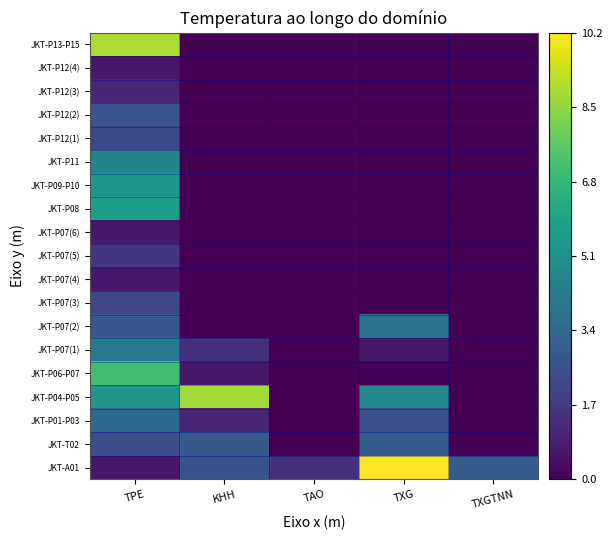

Reading right to left, list all the values displayed in this chart.

JKT-A01: TXGTNN=3.0	TXG=10.2	TAO=1.4	KHH=2.6	TPE=0.7
JKT-T02: TXGTNN=0.0	TXG=3.0	TAO=0.0	KHH=2.8	TPE=2.4
JKT-P01-P03: TXGTNN=0.0	TXG=2.5	TAO=0.0	KHH=1.1	TPE=3.4
JKT-P04-P05: TXGTNN=0.0	TXG=4.8	TAO=0.0	KHH=8.8	TPE=5.3
JKT-P06-P07: TXGTNN=0.0	TXG=0.1	TAO=0.0	KHH=0.7	TPE=7.1
JKT-P07(1): TXGTNN=0.0	TXG=0.7	TAO=0.0	KHH=1.4	TPE=4.2
JKT-P07(2): TXGTNN=0.0	TXG=3.9	TAO=0.0	KHH=0.0	TPE=2.8
JKT-P07(3): TXGTNN=0.0	TXG=0.0	TAO=0.0	KHH=0.0	TPE=2.2
JKT-P07(4): TXGTNN=0.0	TXG=0.0	TAO=0.0	KHH=0.0	TPE=0.7
JKT-P07(5): TXGTNN=0.0	TXG=0.0	TAO=0.0	KHH=0.0	TPE=1.6
JKT-P07(6): TXGTNN=0.0	TXG=0.0	TAO=0.0	KHH=0.0	TPE=0.7
JKT-P08: TXGTNN=0.0	TXG=0.0	TAO=0.0	KHH=0.0	TPE=5.7
JKT-P09-P10: TXGTNN=0.0	TXG=0.0	TAO=0.0	KHH=0.0	TPE=5.4
JKT-P11: TXGTNN=0.0	TXG=0.0	TAO=0.0	KHH=0.0	TPE=4.7
JKT-P12(1): TXGTNN=0.0	TXG=0.0	TAO=0.0	KHH=0.0	TPE=2.2
JKT-P12(2): TXGTNN=0.0	TXG=0.0	TAO=0.0	KHH=0.0	TPE=2.7
JKT-P12(3): TXGTNN=0.0	TXG=0.0	TAO=0.0	KHH=0.0	TPE=1.1
JKT-P12(4): TXGTNN=0.0	TXG=0.0	TAO=0.0	KHH=0.0	TPE=0.7
JKT-P13-P15: TXGTNN=0.0	TXG=0.0	TAO=0.0	KHH=0.0	TPE=8.9